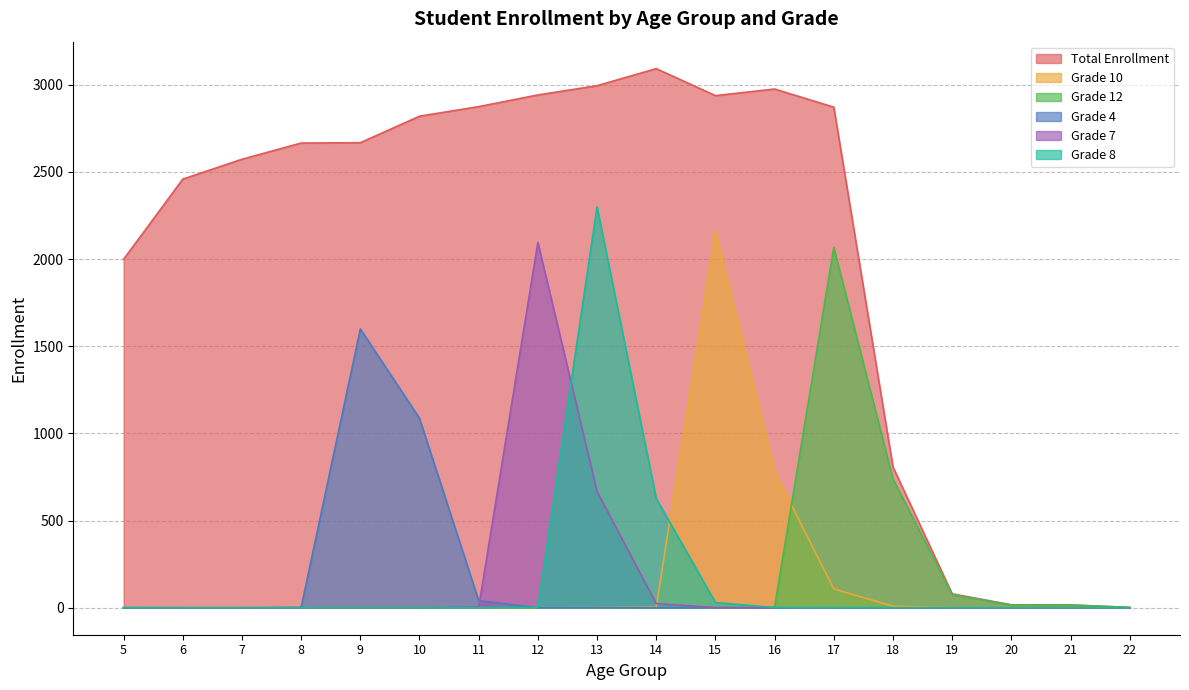

Which series has the widest spread of values?

Total Enrollment